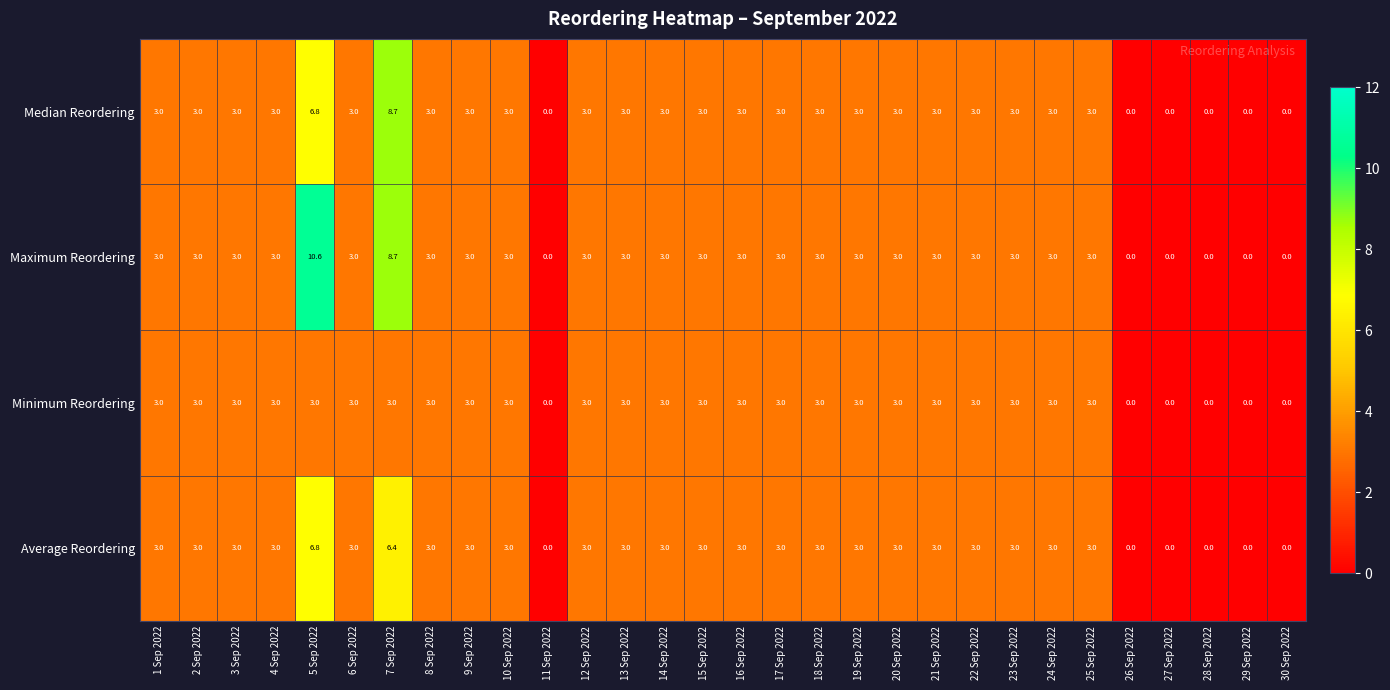

Is it true that Maximum Reordering equals 3.0 at 13 Sep 2022?

True